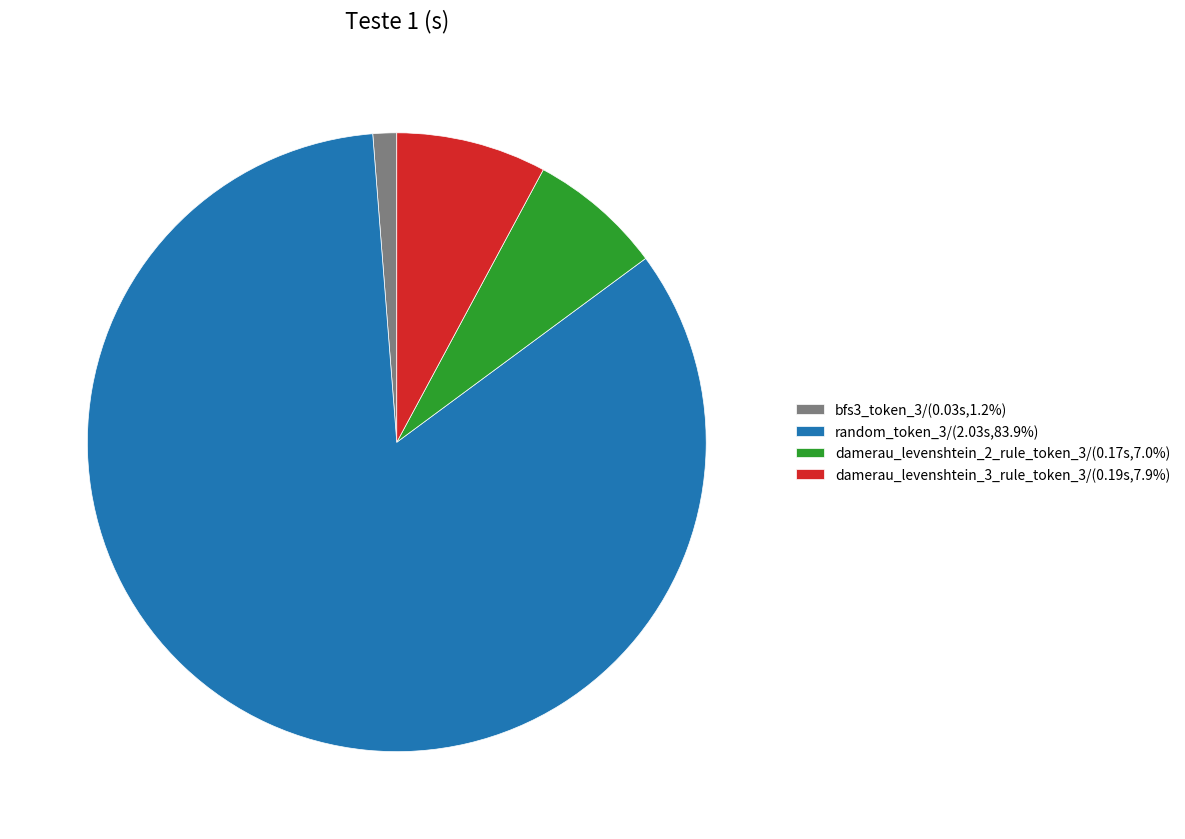

Does damerau_levenshtein_3_rule_token_3/(0.19s,7.9%) account for over 50% of the chart?

No